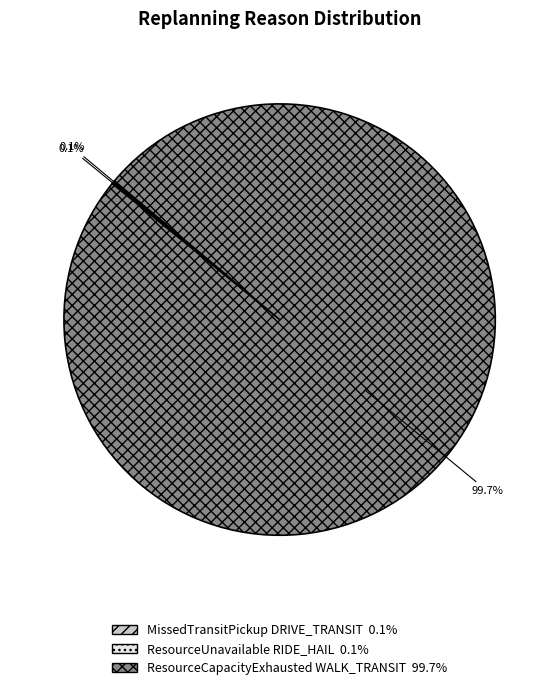

Which slice is the largest?

ResourceCapacityExhausted WALK_TRANSIT